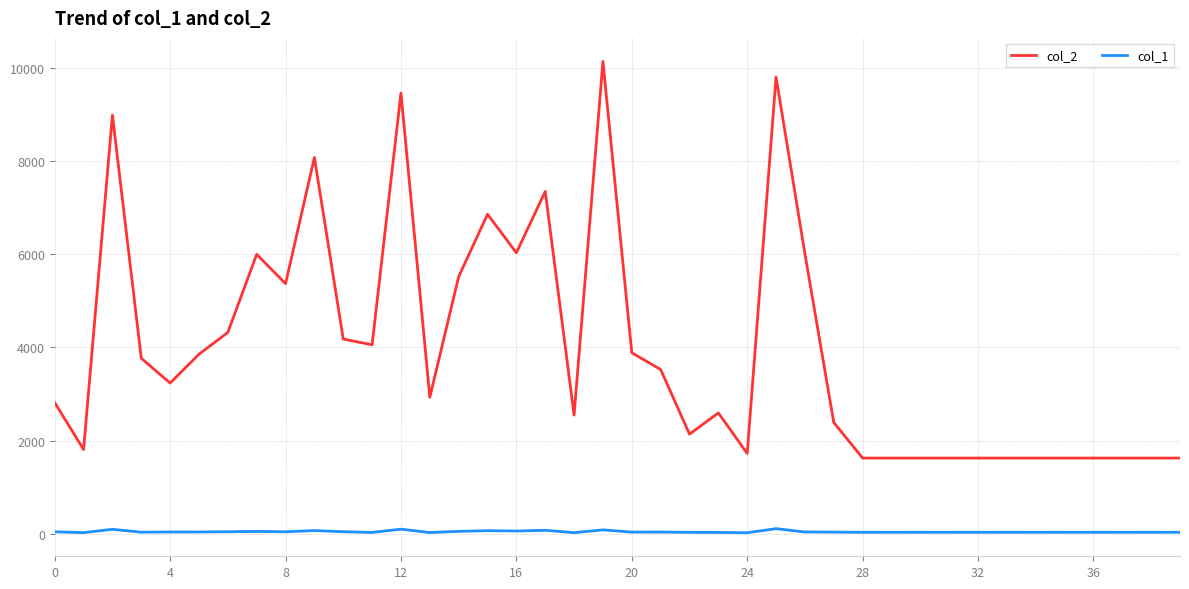

What is the difference between the second highest and second lowest values in the col_2 series?

8188